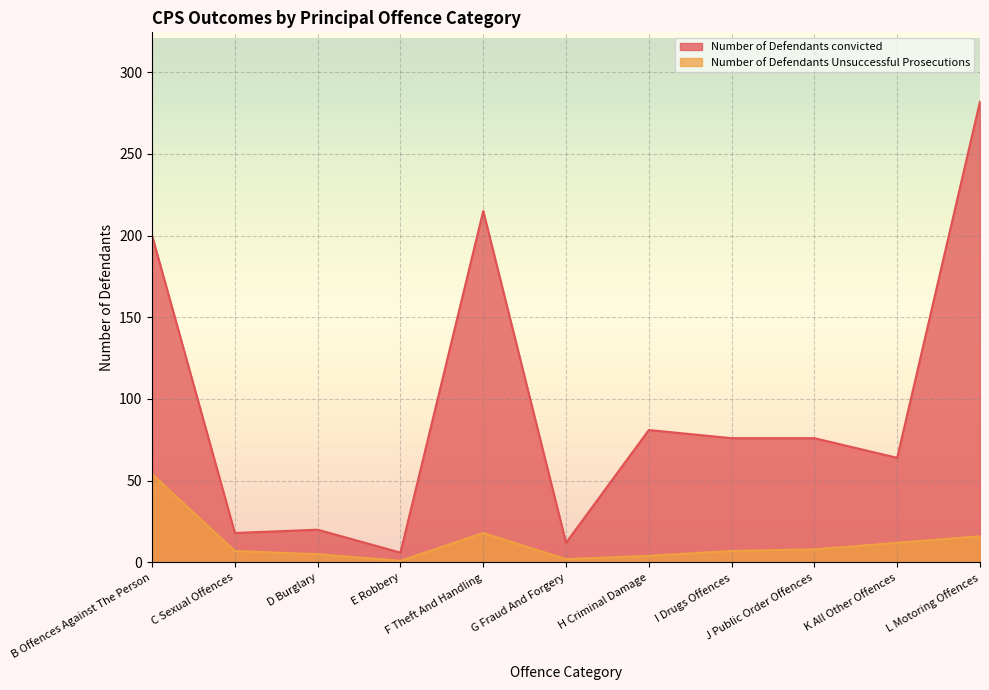

Which series changed the most between G Fraud And Forgery and L Motoring Offences?

Number of Defendants convicted